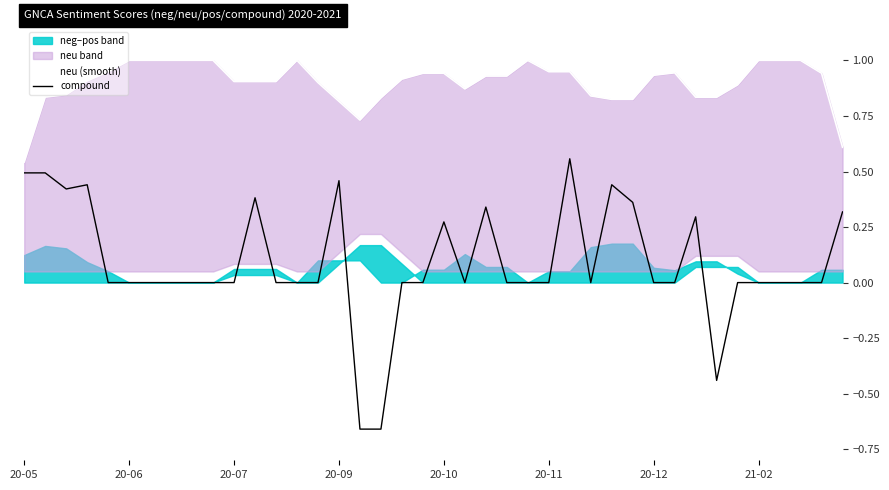

True or false: neu (smooth) and compound cross at least once.

False